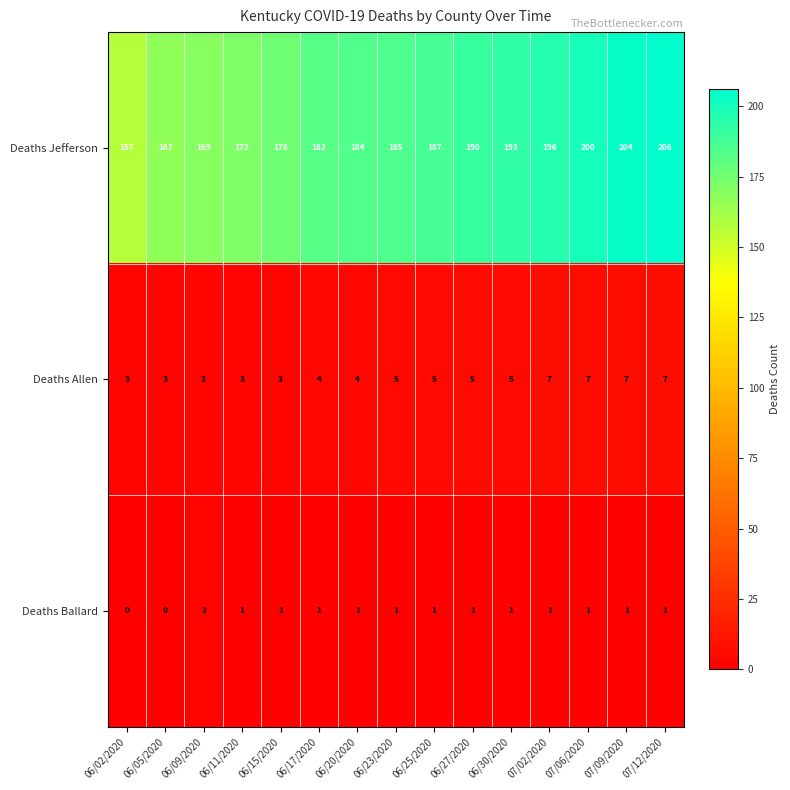

Rank the series at 06/15/2020 from lowest to highest value.

Deaths Ballard, Deaths Allen, Deaths Jefferson